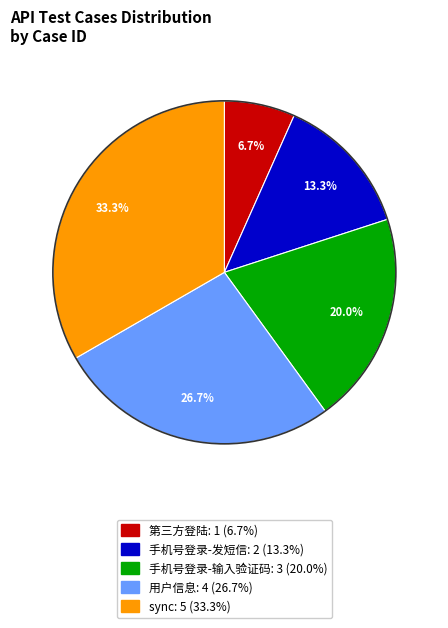

The 第三方登陆 slice represents 1% of the pie. True or false?

False